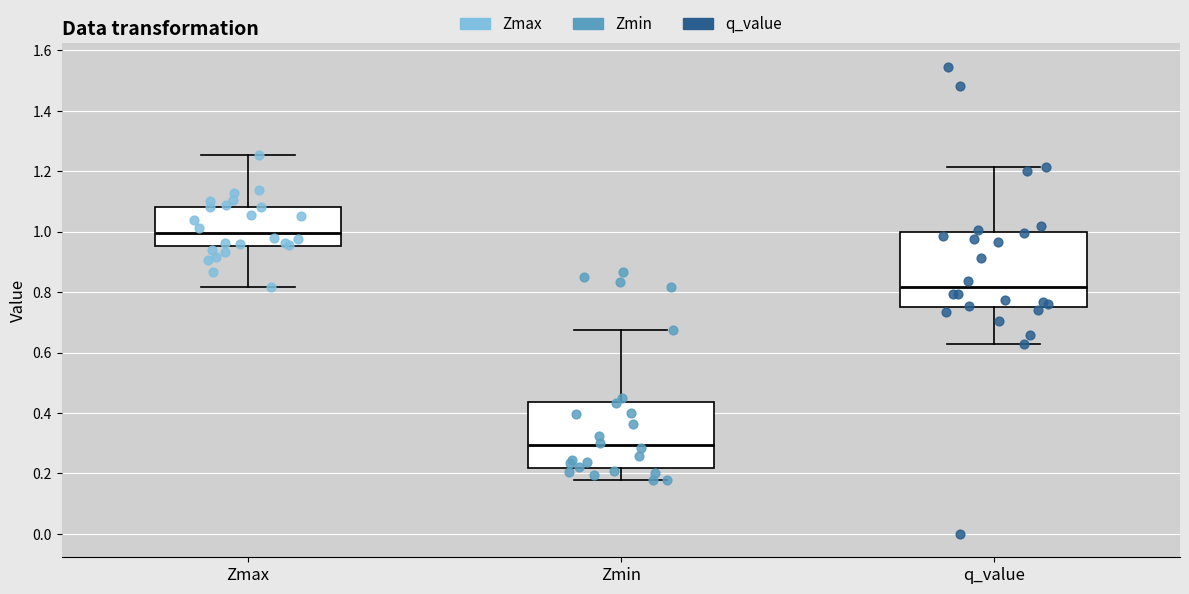

Reading left to right, read every box against the y-axis: the position of its median line, the range the box covers, and the ends of its whiskers. The values are not printed on the chart, so give them approximately, as read against the axis.

Zmax: median 1.00, box 0.96 to 1.08, whiskers 0.82 to 1.26
Zmin: median 0.30, box 0.22 to 0.44, whiskers 0.18 to 0.68
q_value: median 0.82, box 0.76 to 1.00, whiskers 0.62 to 1.22